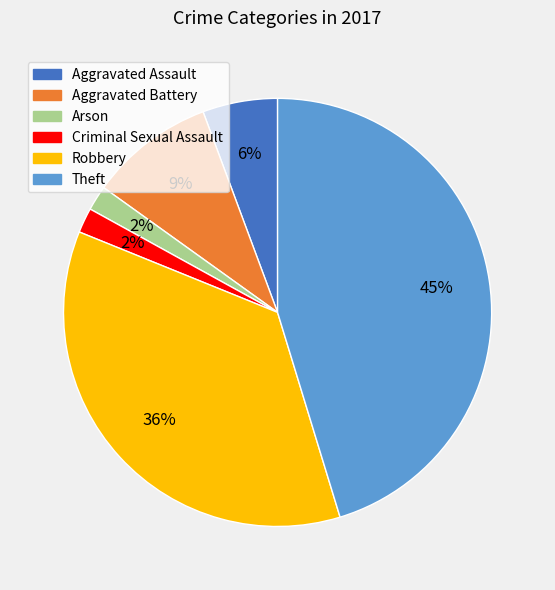

To the nearest percent, what portion does Robbery represent?

36%